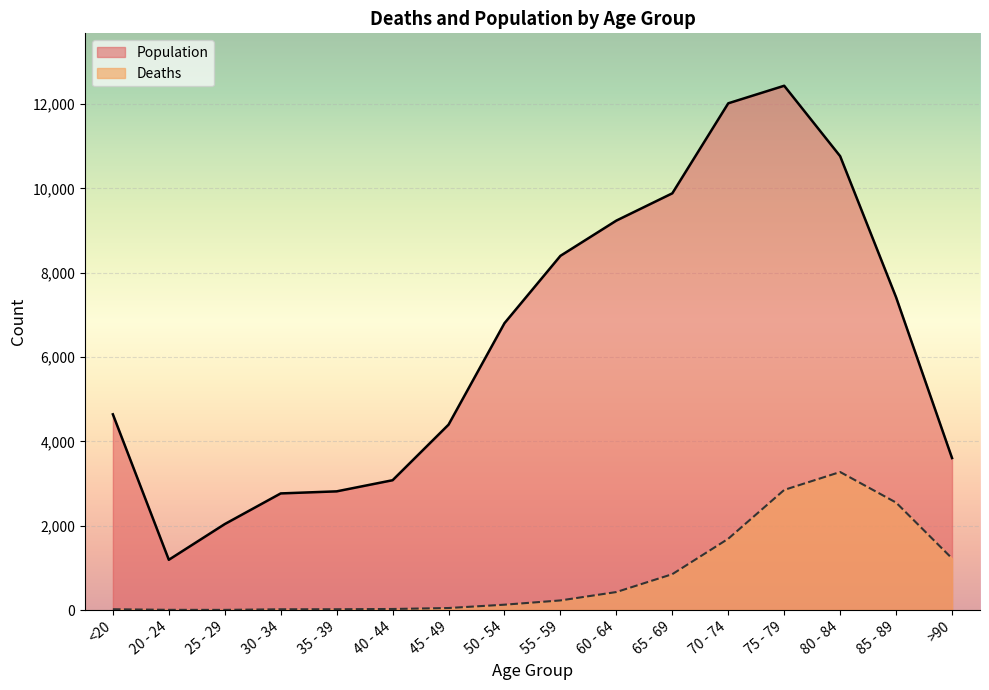

What is the spread (max minus min) of values at 80 - 84?

7491